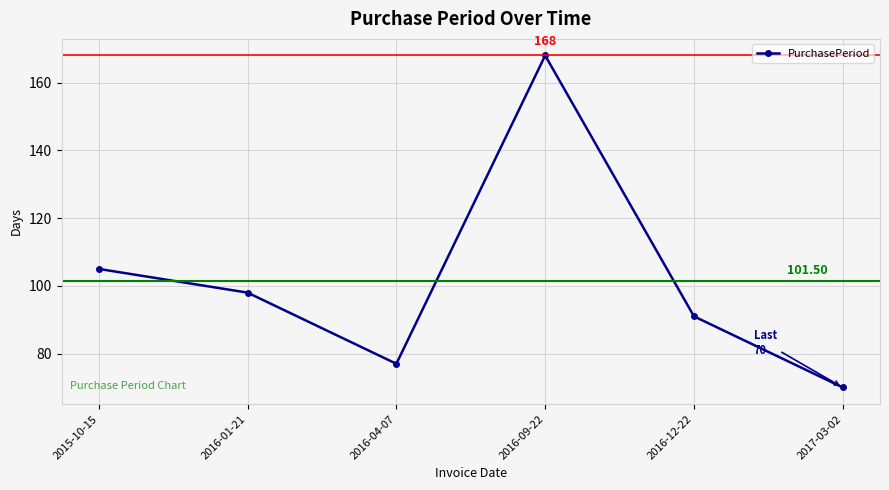

What is the smallest value displayed?

70